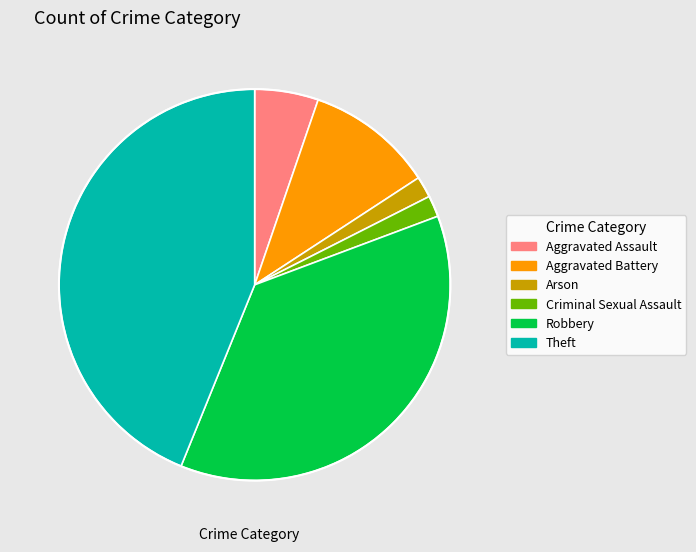

Which slice is the largest?

Theft